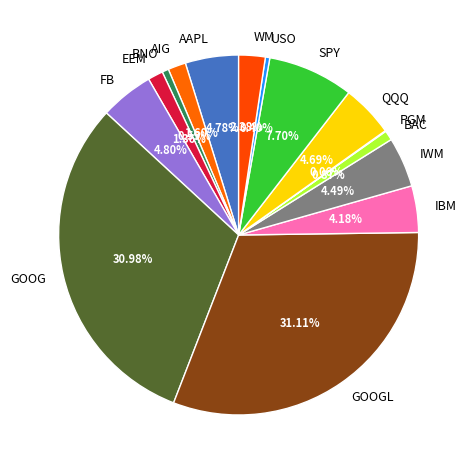

Approximately how many times larger is the value at EEM compared to QQQ?

0.3